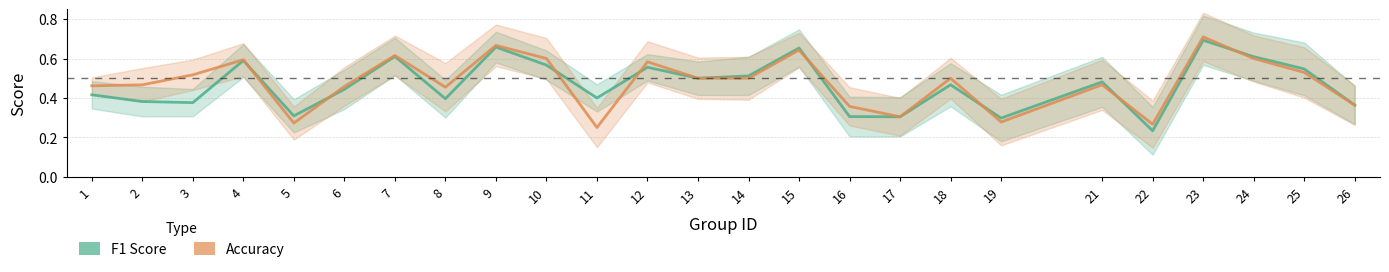

At which category is the sum across all series the highest?

23